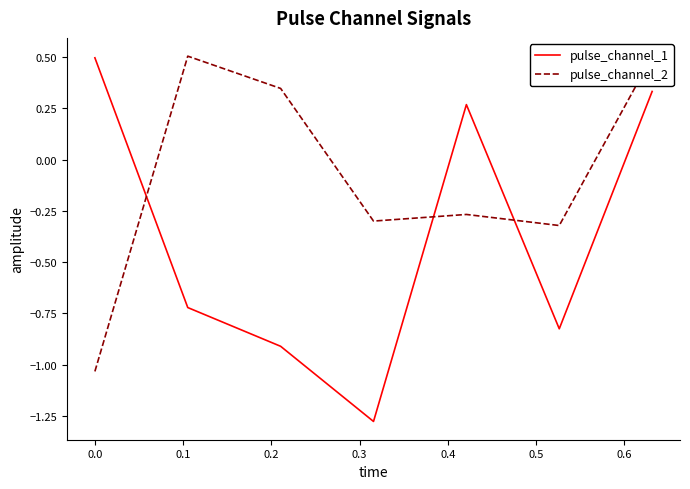

How many pulse_channel_2 values are between 0 and 1?

3